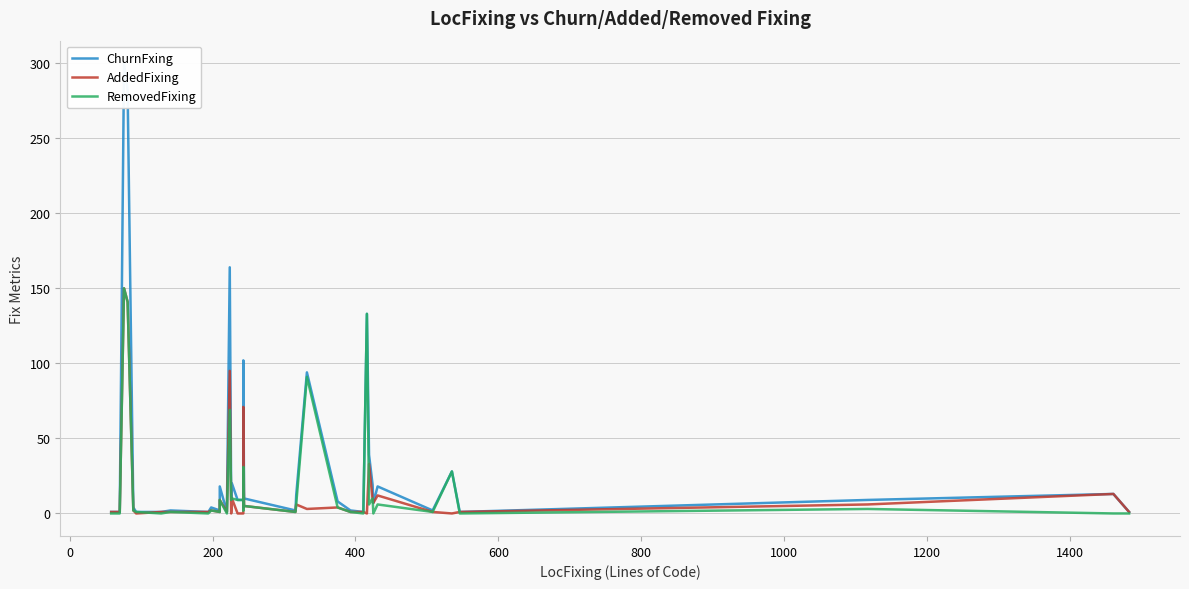

How many positive values does the AddedFixing series have?

34